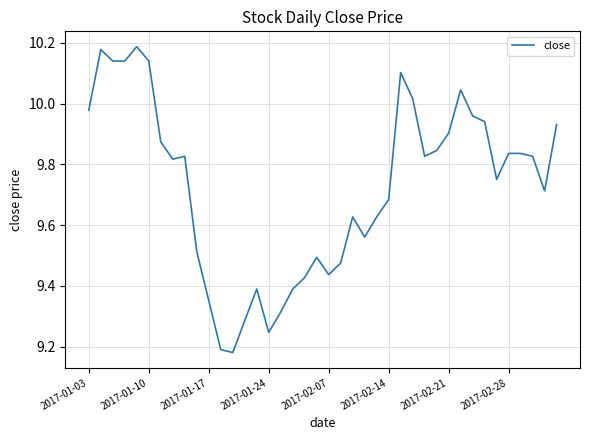

What is the difference between the maximum and minimum values?

1.0